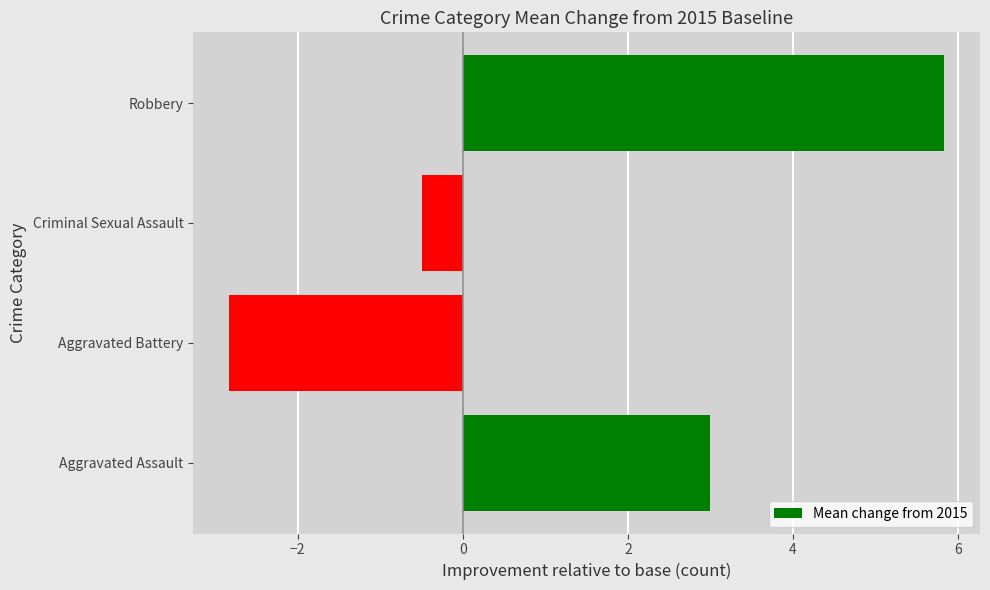

List the labels in order of value, largest first.

Robbery, Aggravated Assault, Criminal Sexual Assault, Aggravated Battery